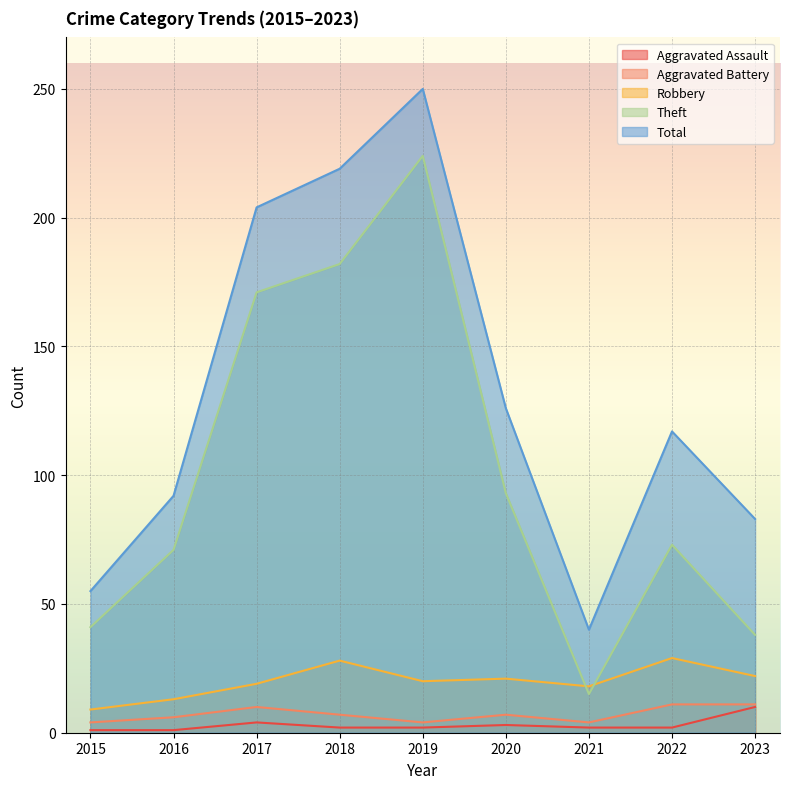

True or false: Robbery and Aggravated Battery intersect in this chart.

False